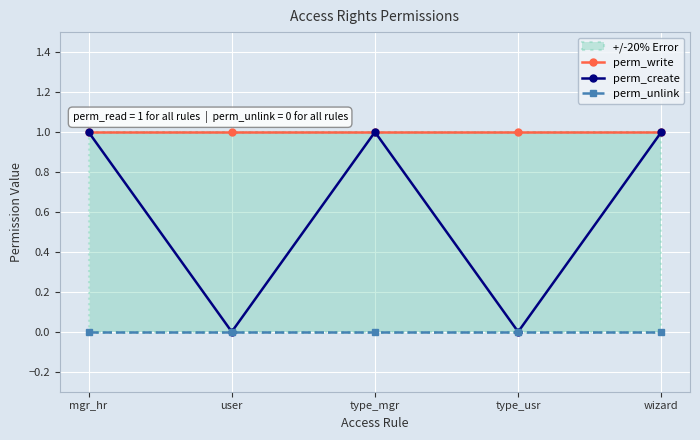

Is it true that perm_create equals 1 at type_mgr?

True